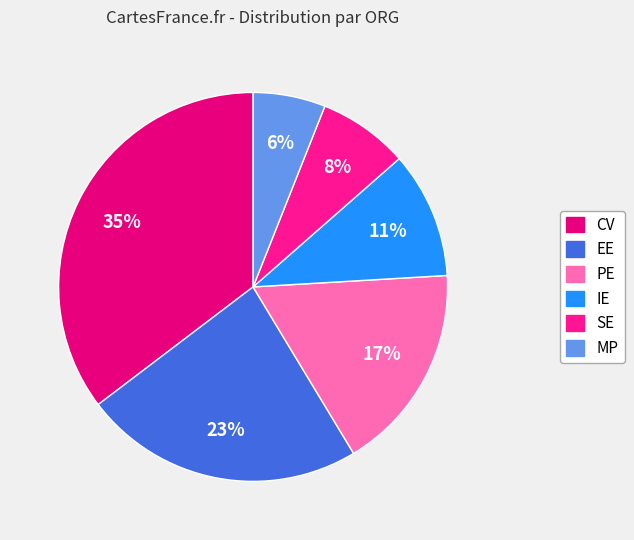

True or false: PE accounts for 28% of the total.

False